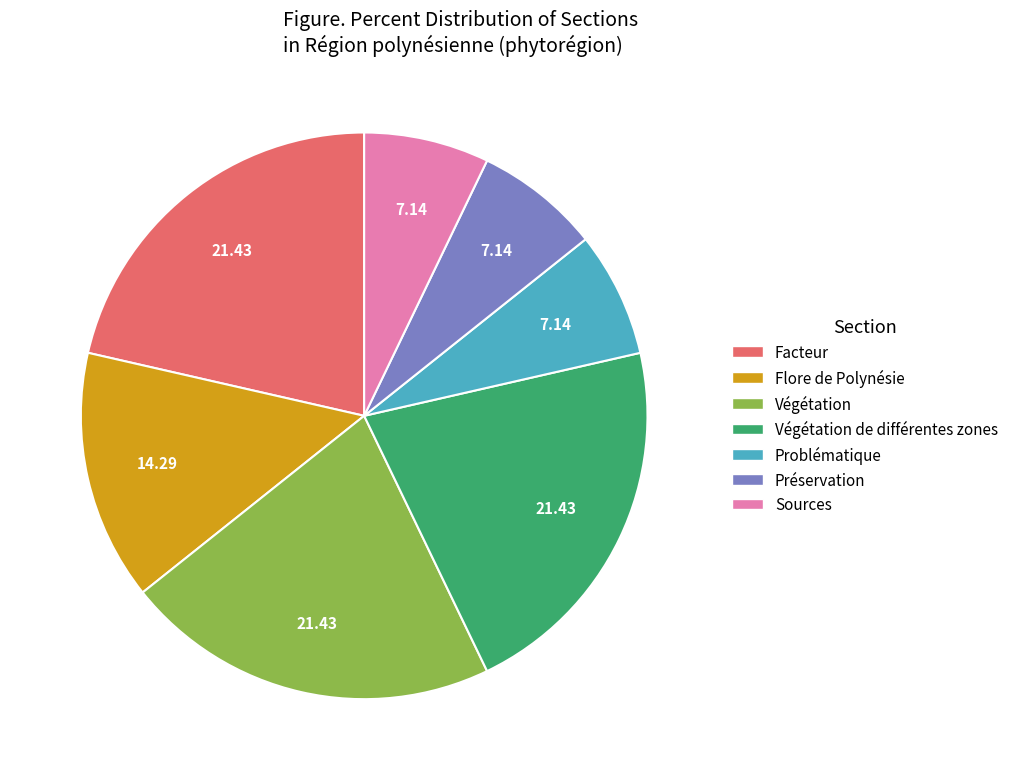

Combined, do Préservation and Végétation account for over 50%?

No